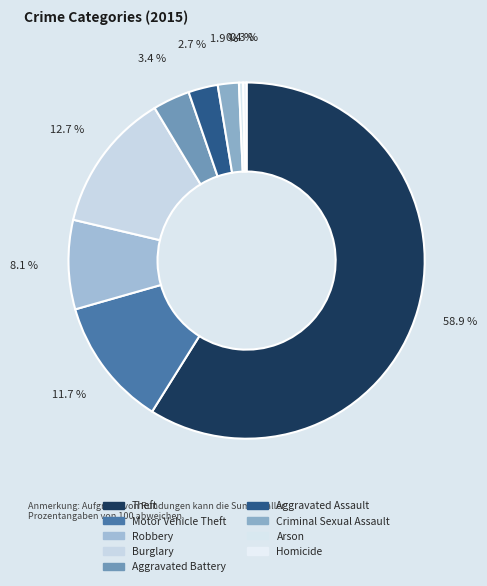

Which slice is the smallest?

Homicide